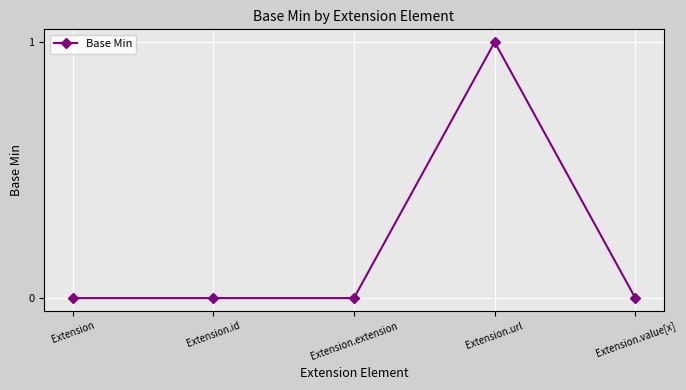

How many series are shown in this chart?

1